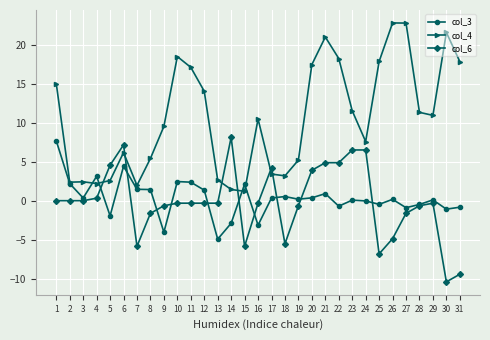

What is the difference between the highest and lowest values at 14?

11.0